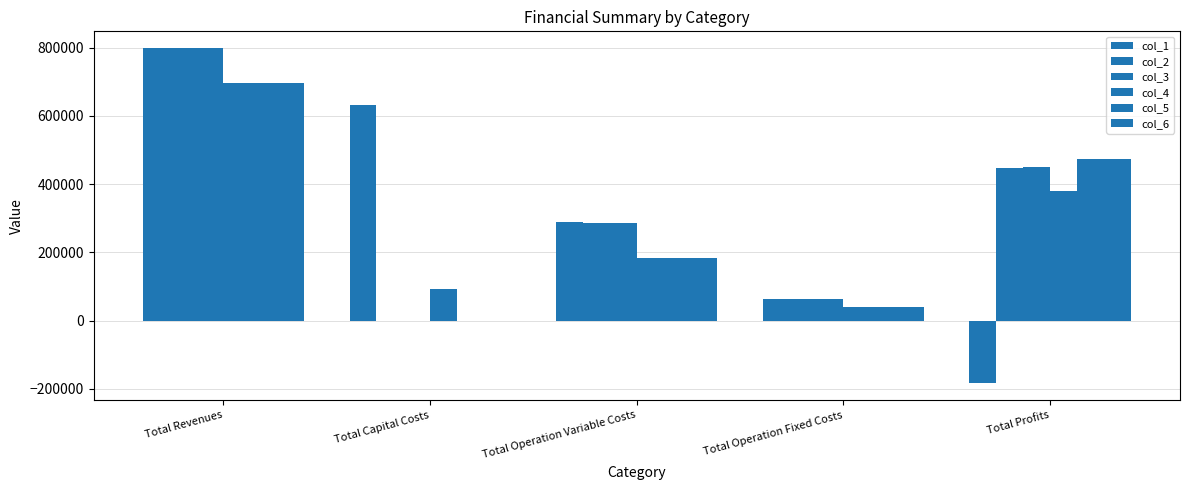

What is the difference between the col_4 values at Total Capital Costs and Total Operation Variable Costs?

91482.0